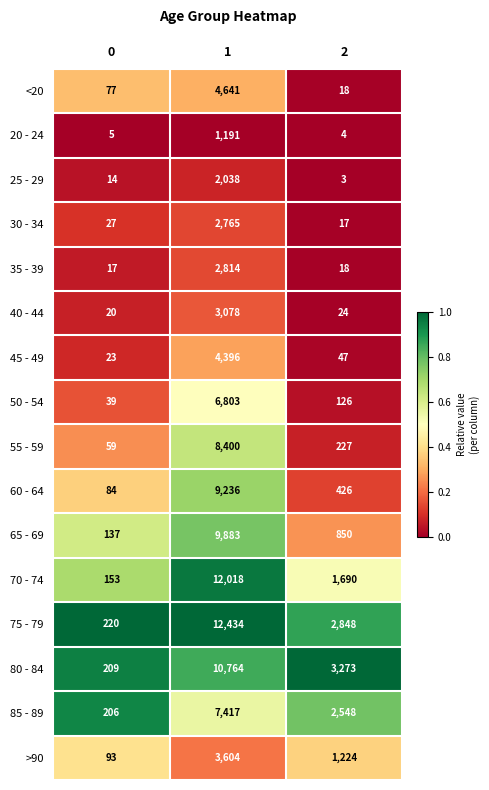

What is the spread (max minus min) of values at 1?

11243